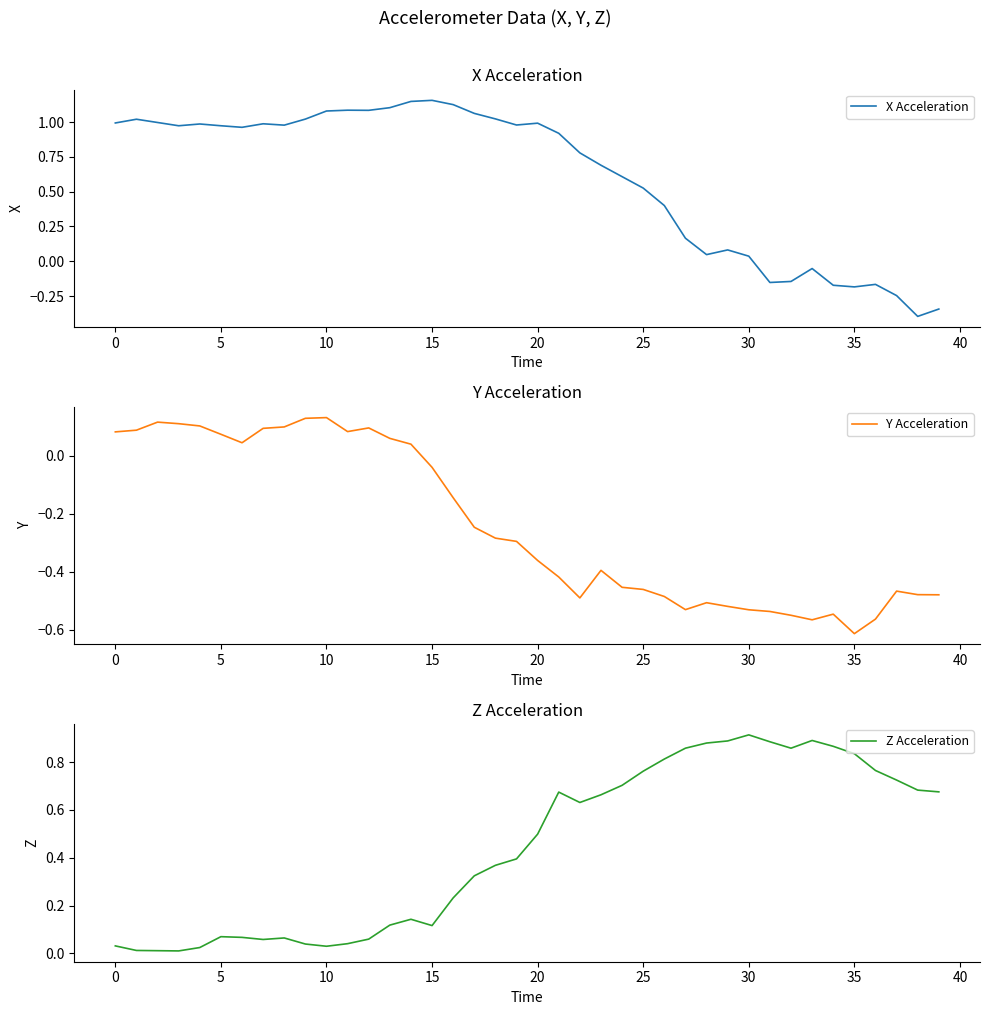

Where do Z Acceleration and X Acceleration first cross each other?

23 and 24